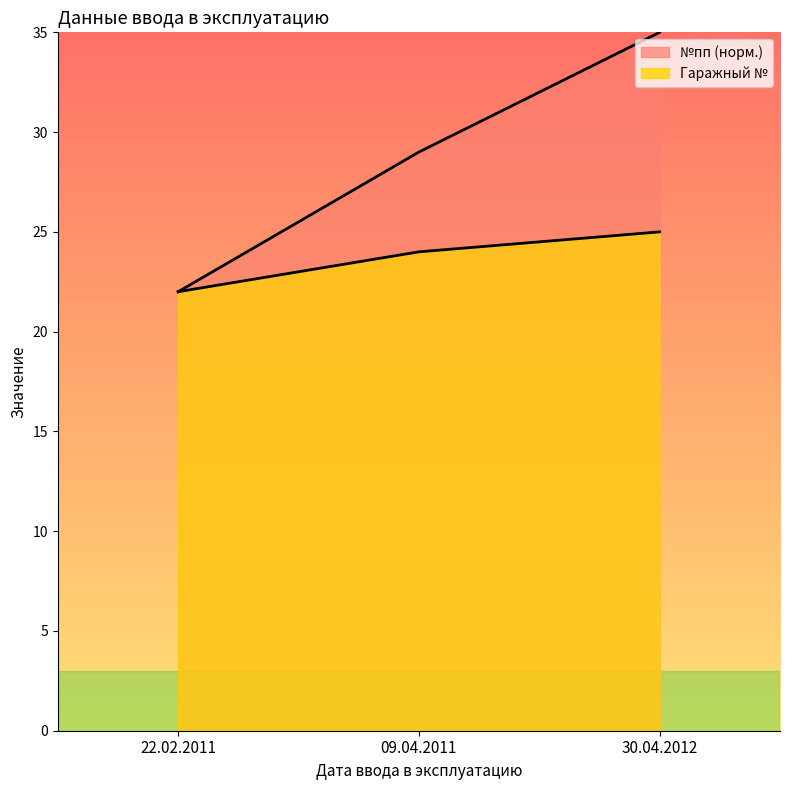

The value of Гаражный № at 22.02.2011 is 22. True or false?

True